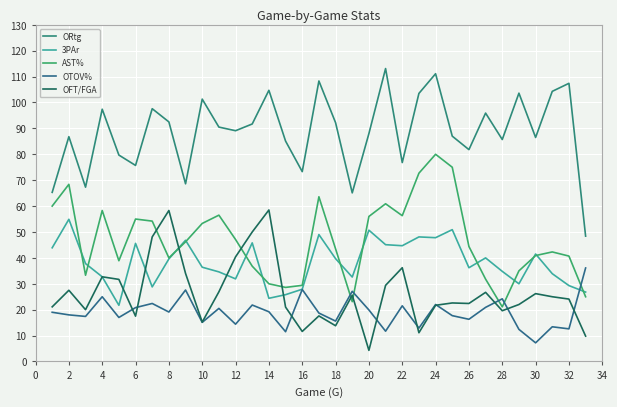

What is the maximum value for OTOV%?

36.1